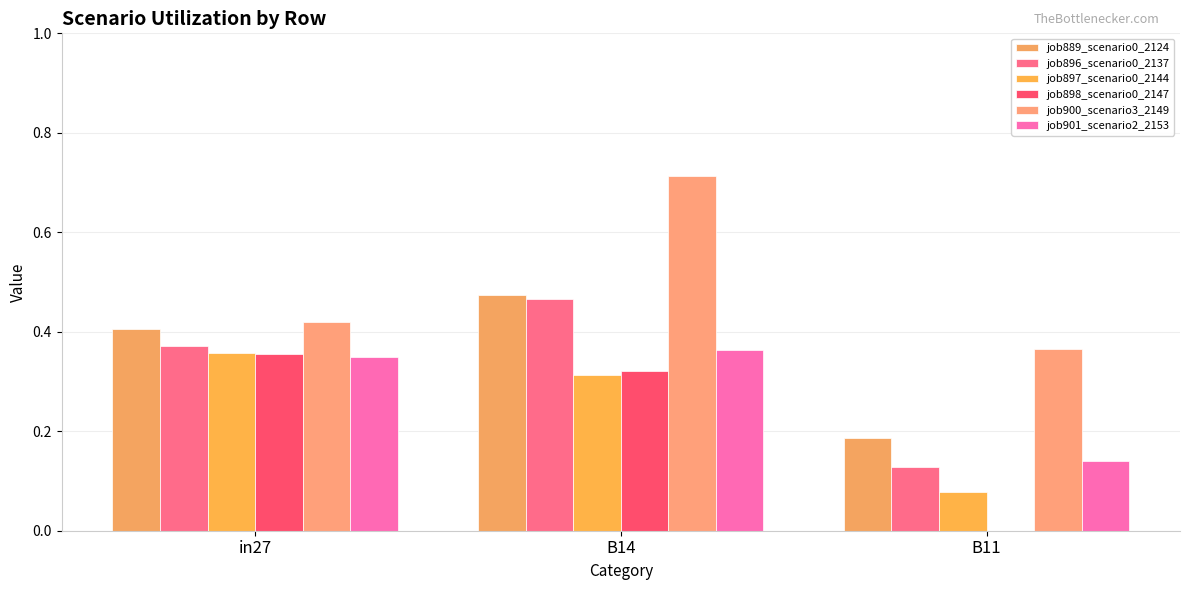

What is the maximum value shown in the chart?

0.7